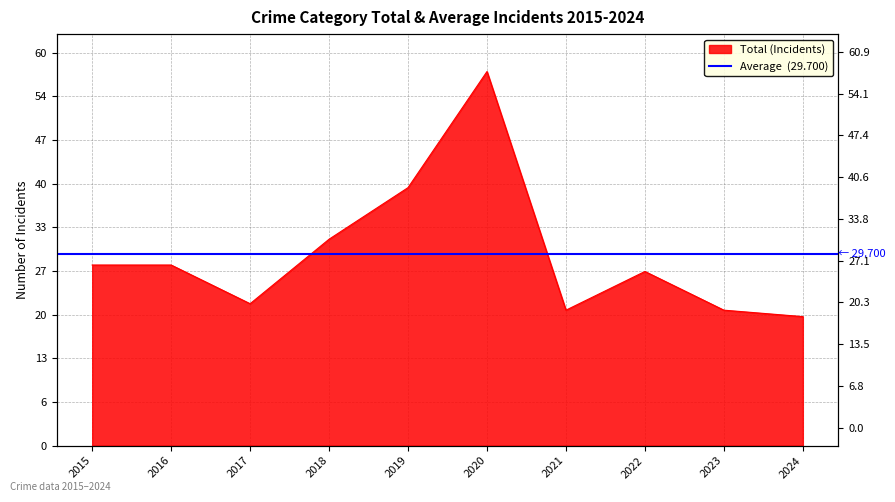

Count the number of categories in the chart.

10